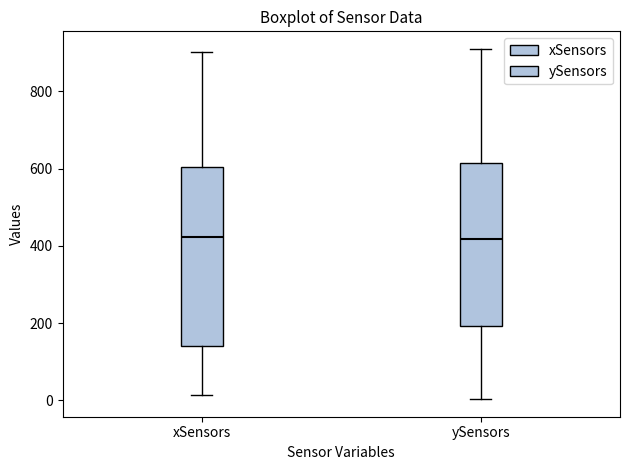

Comparing the boxes themselves (not the whiskers), which one is the tallest?

xSensors